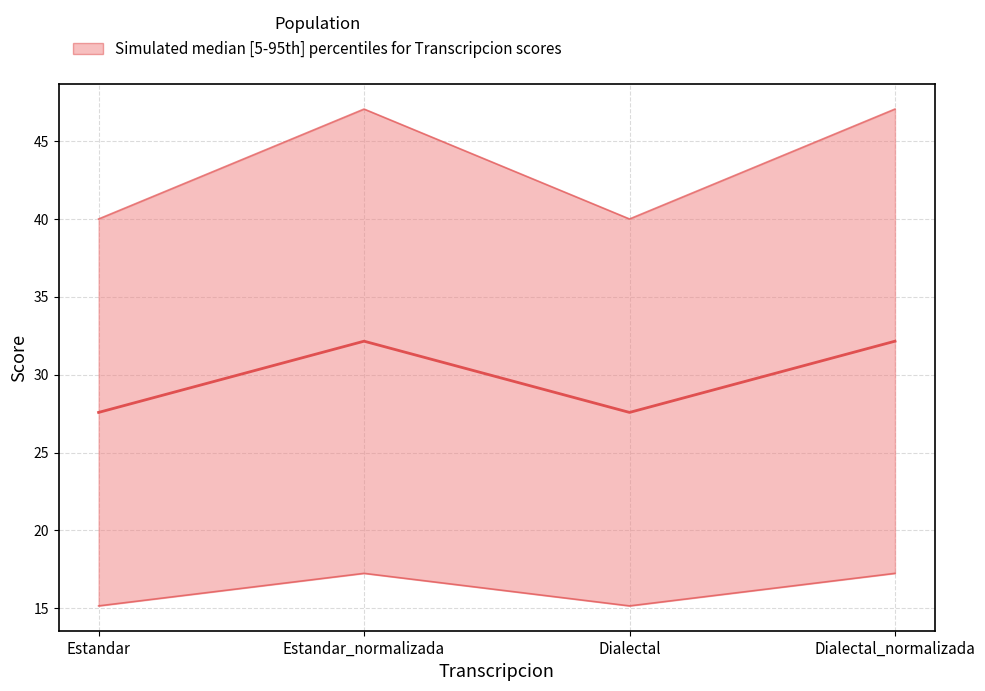

How many data points in Levenstein are above 32?

2